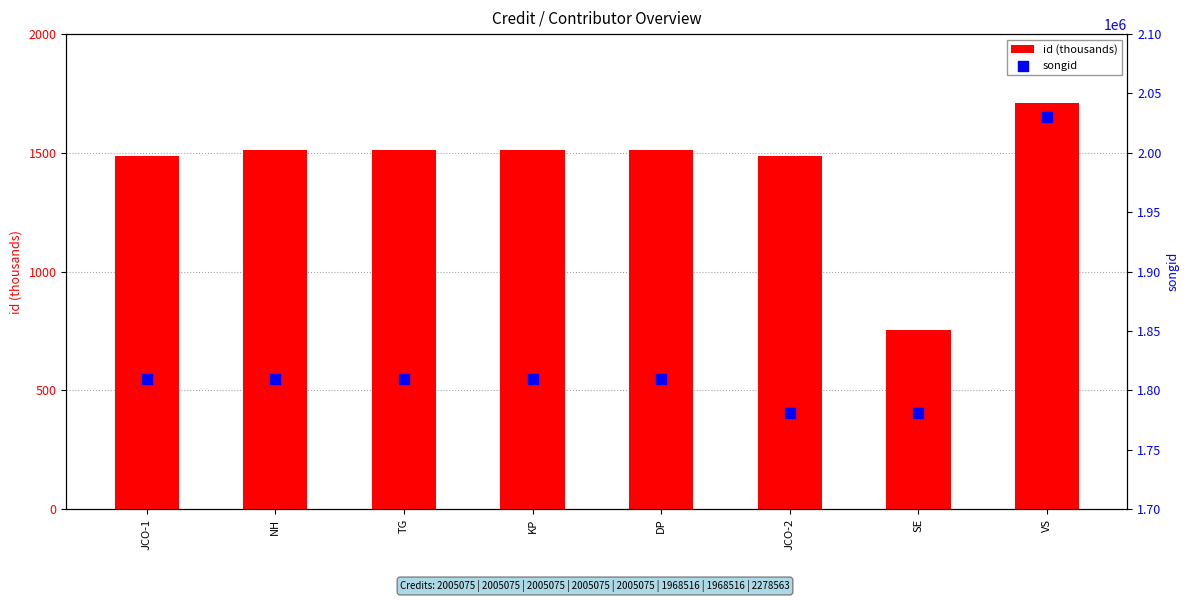

Which series has the widest spread of Y values?

songid